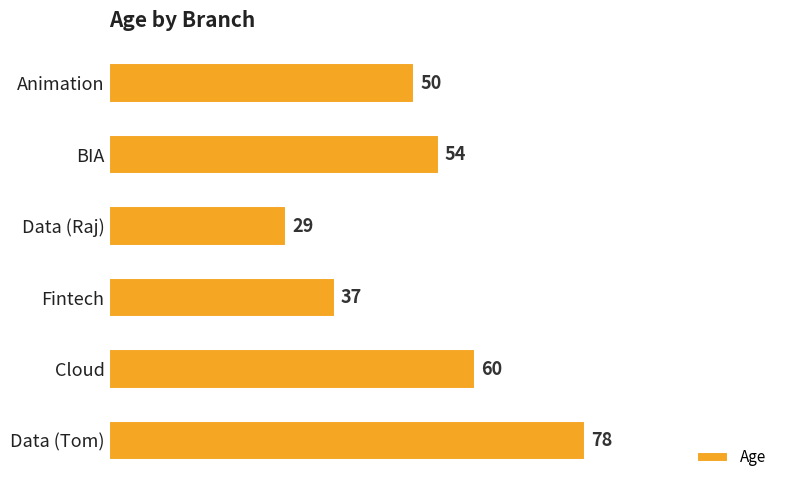

Rank the categories by value from lowest to highest.

Data (Raj), Fintech, Animation, BIA, Cloud, Data (Tom)